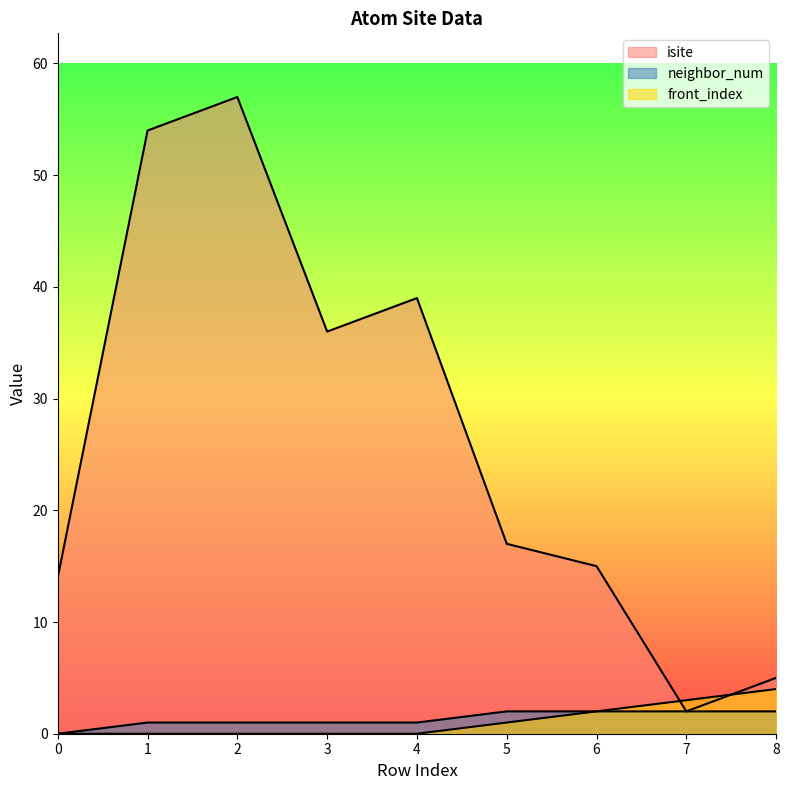

Rank the series at 4 from lowest to highest value.

front_index, neighbor_num, isite